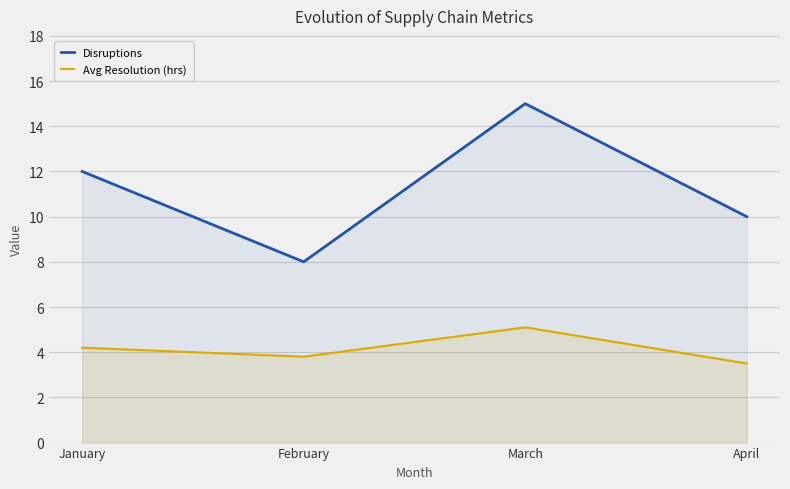

How many interior local peaks does the Avg Resolution (hrs) series have?

1